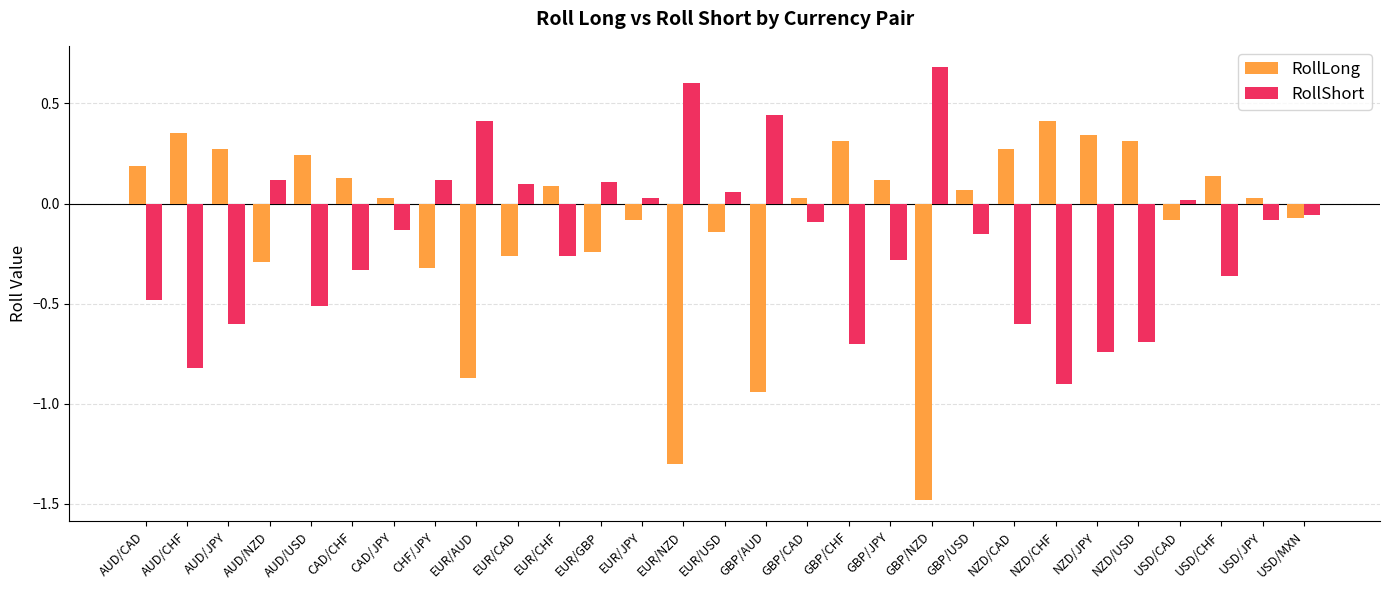

Which series has the widest spread of values?

RollLong